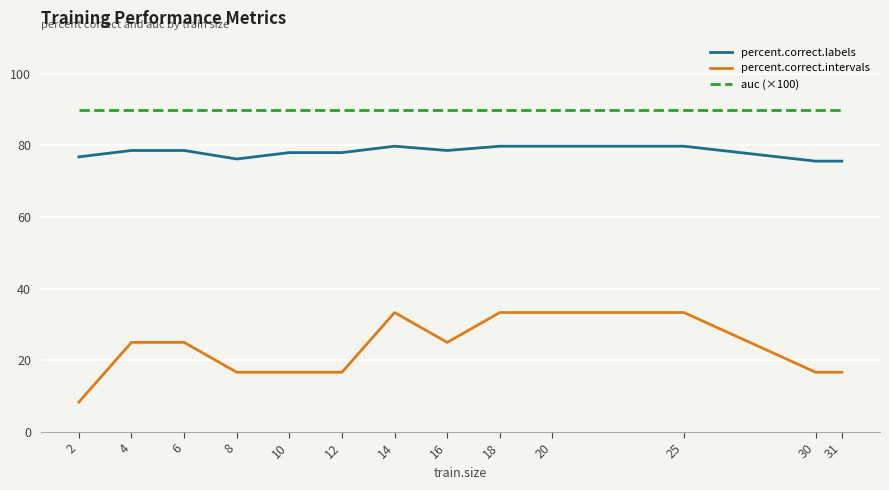

What is the difference between the maximum and minimum values in the percent.correct.labels series?

4.2